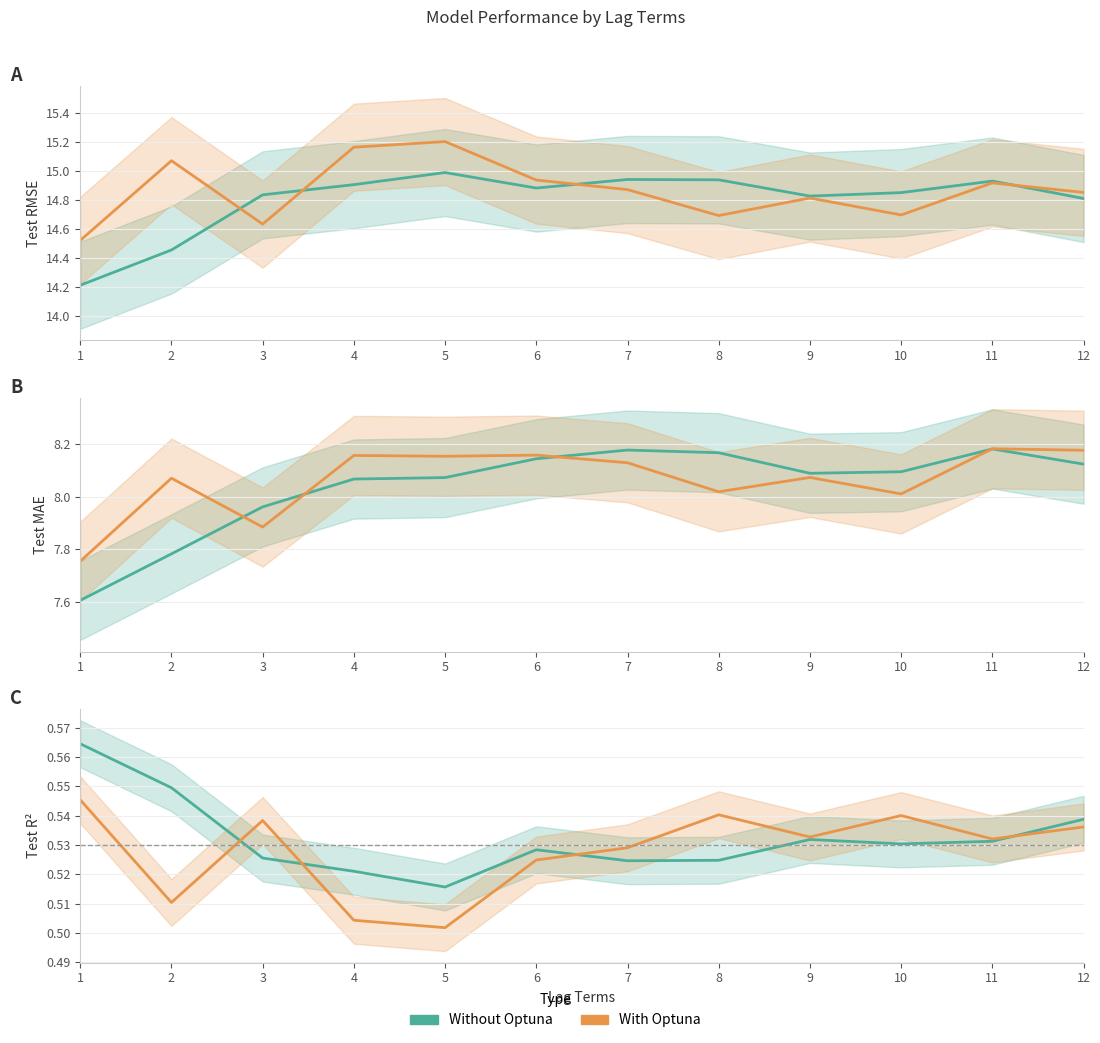

What is the value of the Without Optuna point at the 8th from the left?

0.5